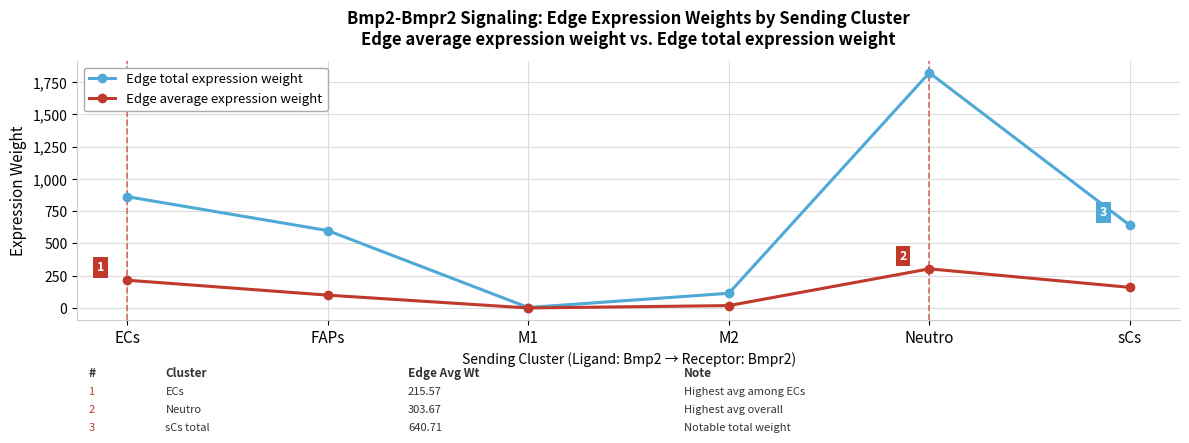

What is the sum of all Edge total expression weight values?

4043.5